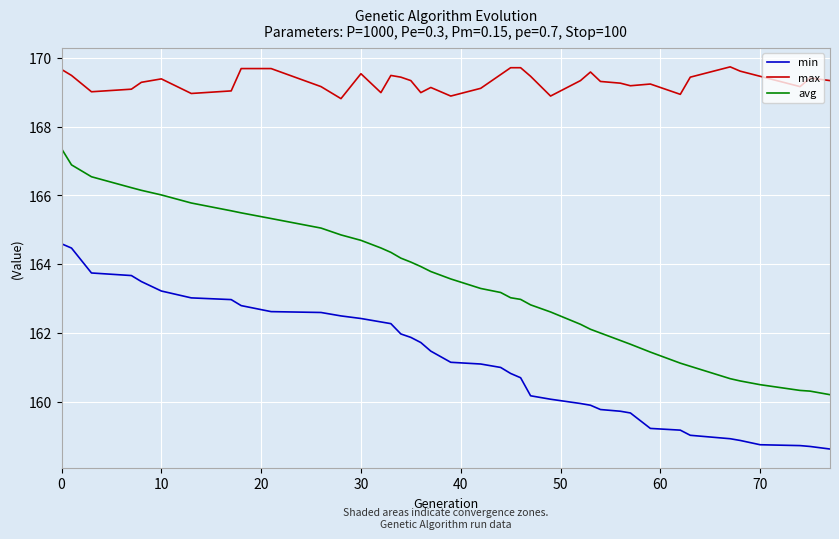

True or false: avg and max cross at least once.

False